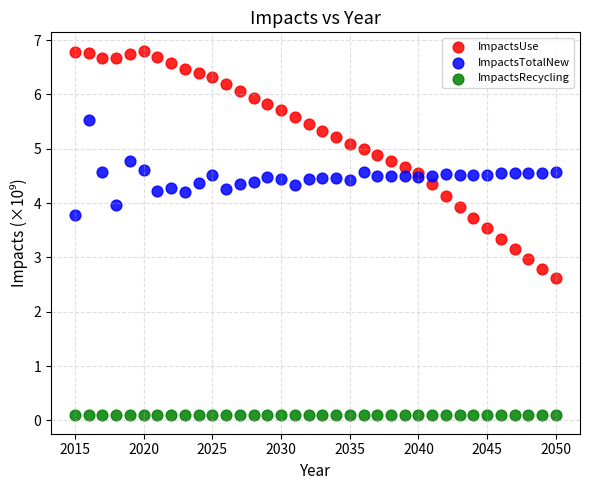

Across all data points, what is the range of X values (max minus min)?

35.0